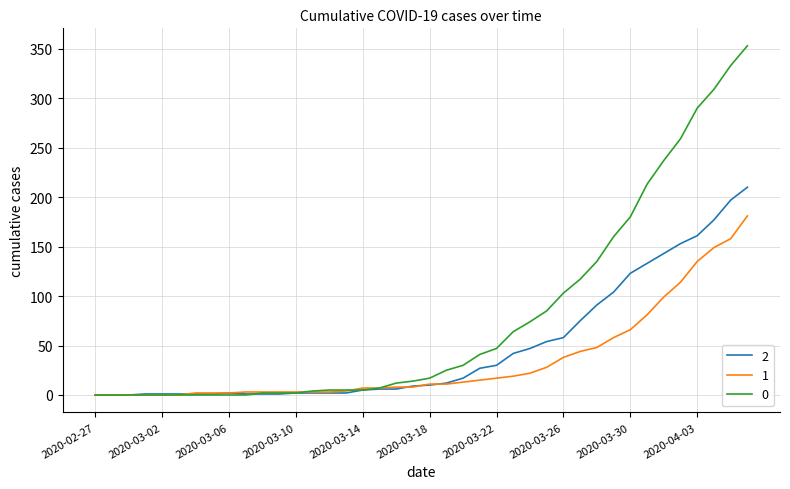

What is the average value of the 0 series?

78